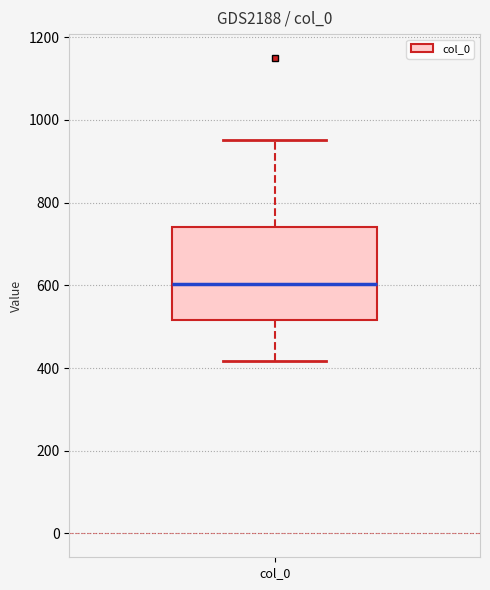

Transcribe this box plot: give where the median line is, the range the box spans, and where the two whiskers end, as read against the y-axis. The values are not printed on the chart, so give them approximately, as read against the axis.

median 600, box 520 to 740, whiskers 420 to 960